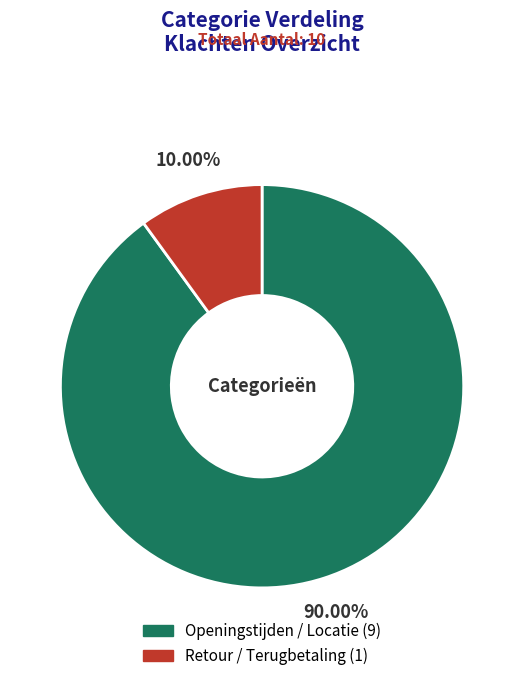

True or false: Openingstijden / Locatie accounts for 90% of the total.

True